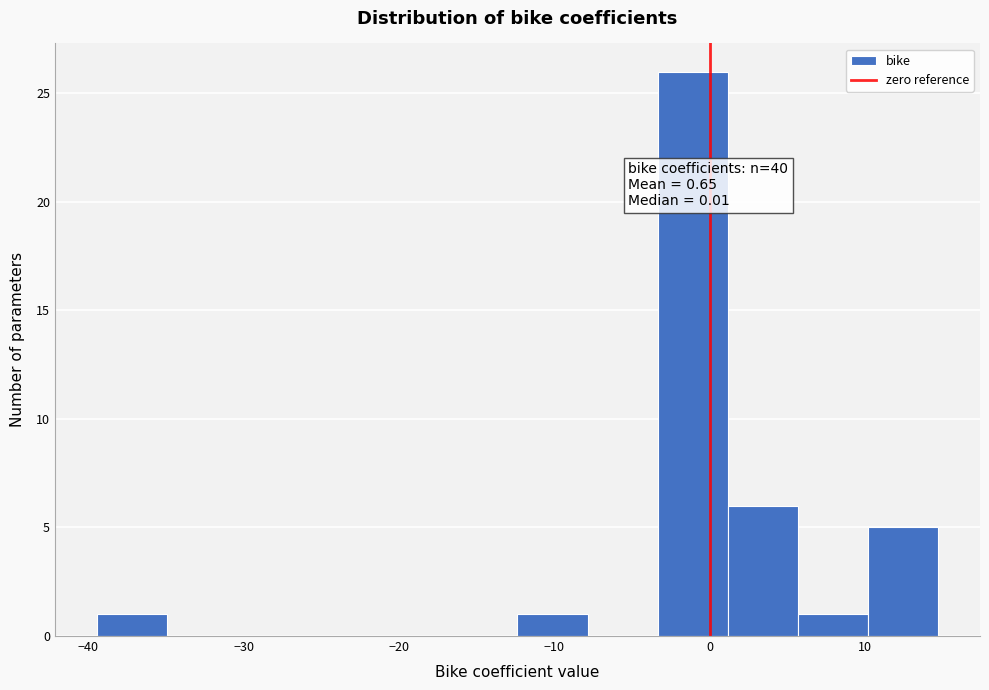

Which range on the x-axis has the tallest bar?

-3 to 1